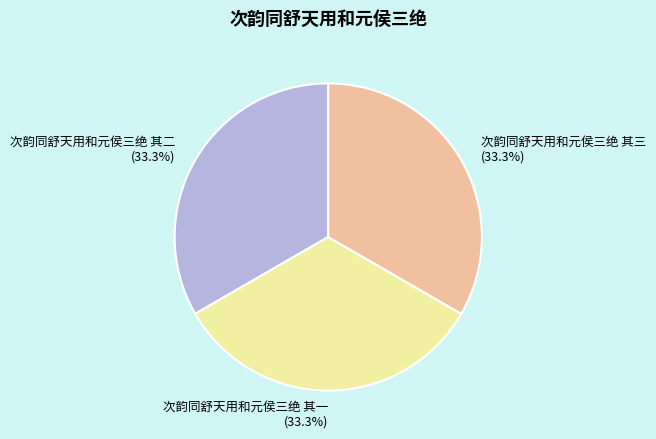

To the nearest percent, what percentage of the pie is 次韵同舒天用和元侯三绝 其二?

33%